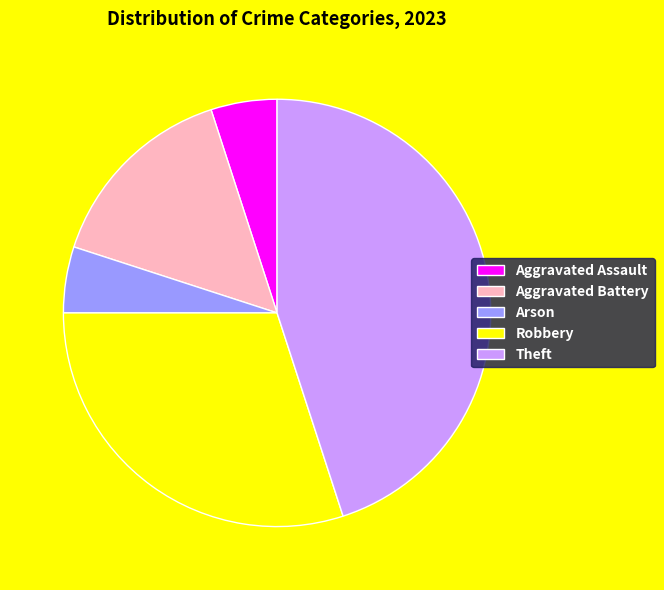

Which category has the biggest portion of the pie?

Theft